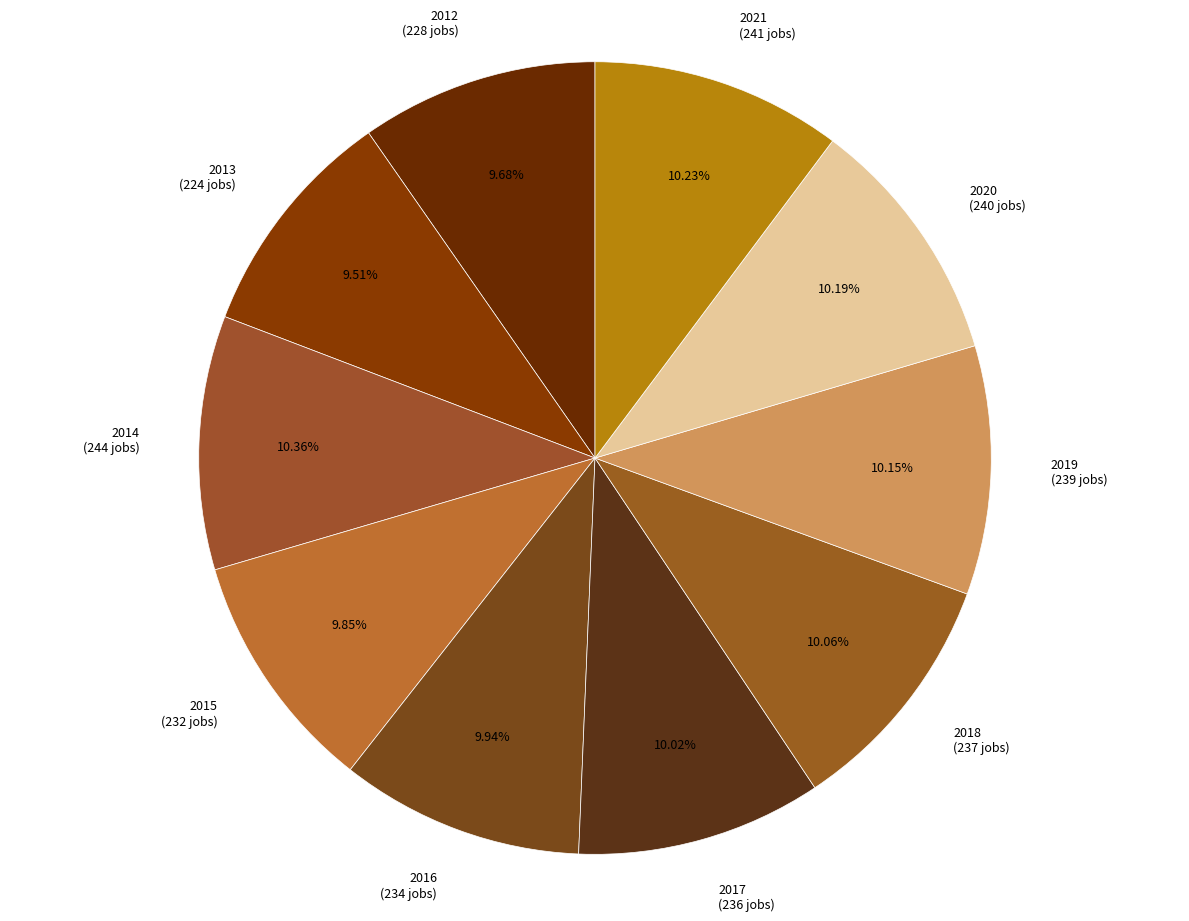

What percentage is the 2016 slice, to the nearest percent?

10%